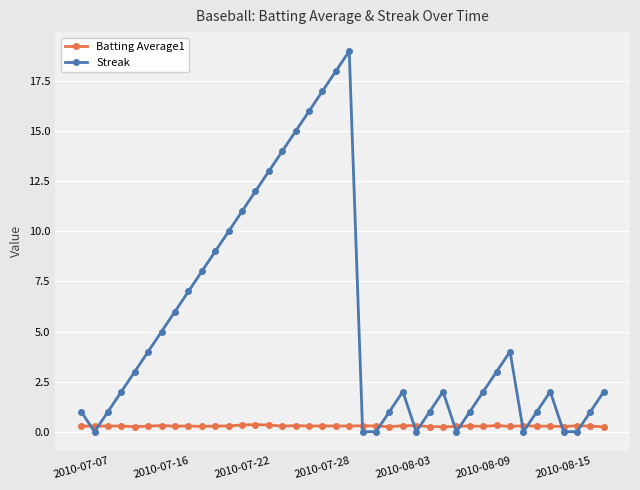

List the series in order of their overall mean, lowest first.

Batting Average1, Streak